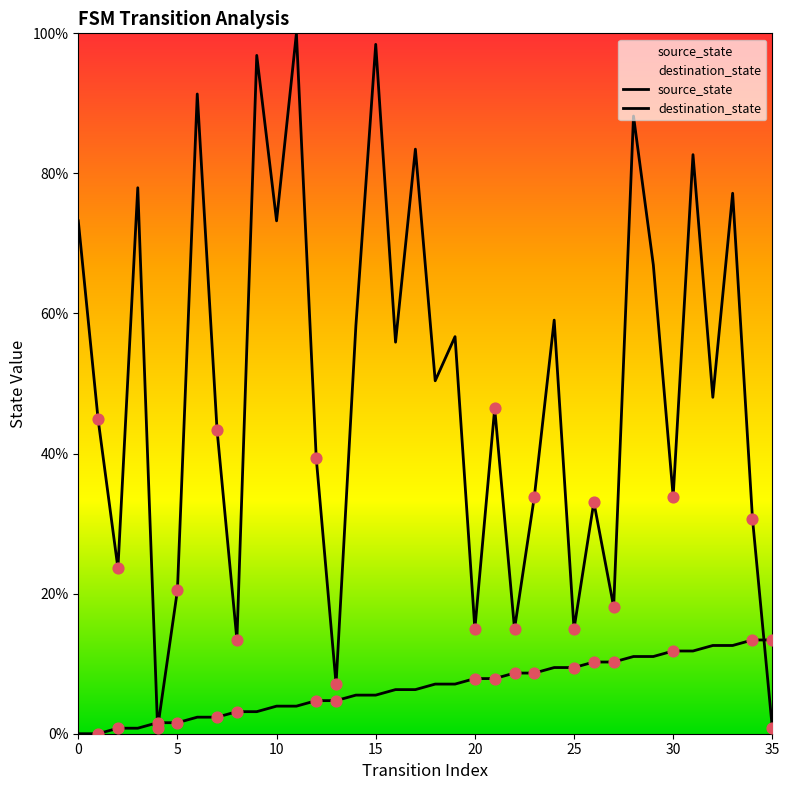

What are all the series names shown in the legend?

source_state, destination_state